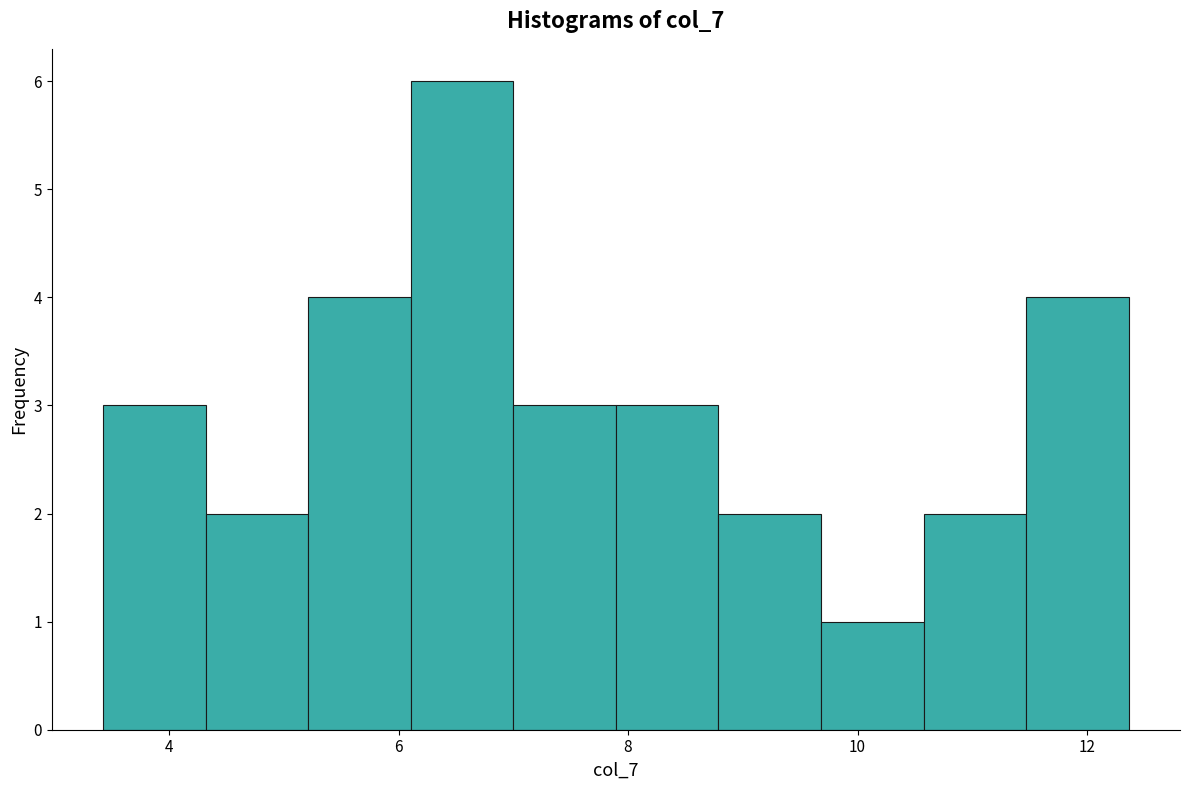

Reading left to right, list every bar in this chart as the range it spans on the x-axis followed by its height. Neither the bar edges nor the heights are printed on the chart, so give them approximately, as read against the axes.

3.4 to 4.4: 3
4.4 to 5.2: 2
5.2 to 6.2: 4
6.2 to 7.0: 6
7.0 to 7.8: 3
7.8 to 8.8: 3
8.8 to 9.6: 2
9.6 to 10.6: 1
10.6 to 11.4: 2
11.4 to 12.4: 4